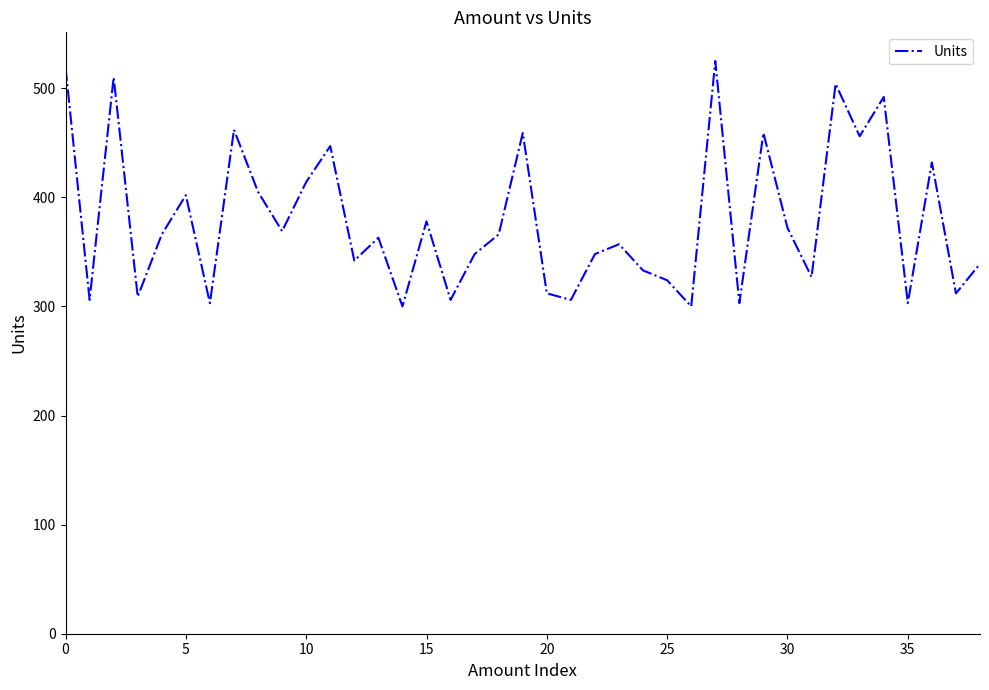

What is the difference between the maximum and minimum values?

225